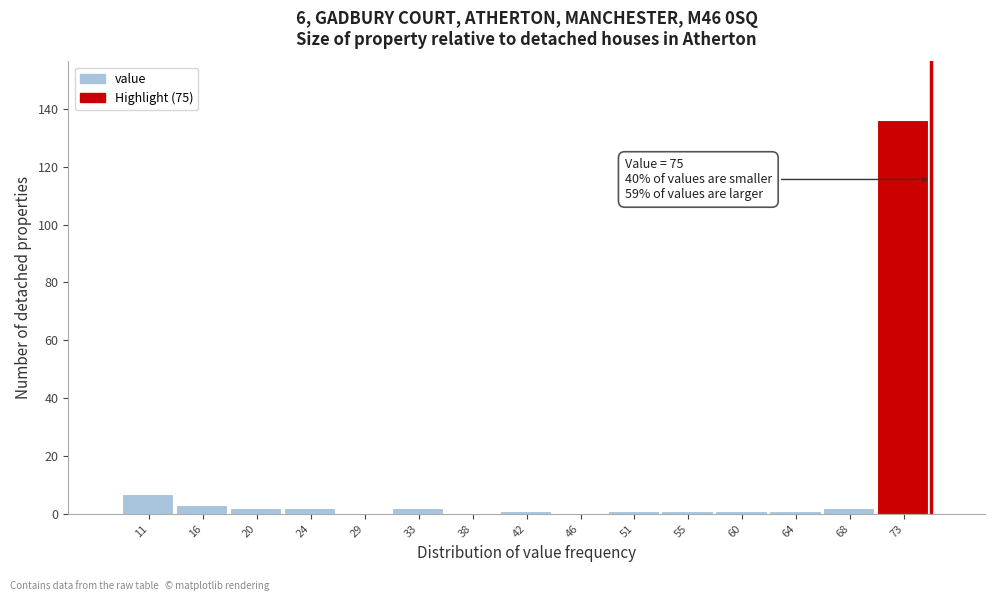

Which range on the x-axis has the tallest bar?

70.6 to 75.0